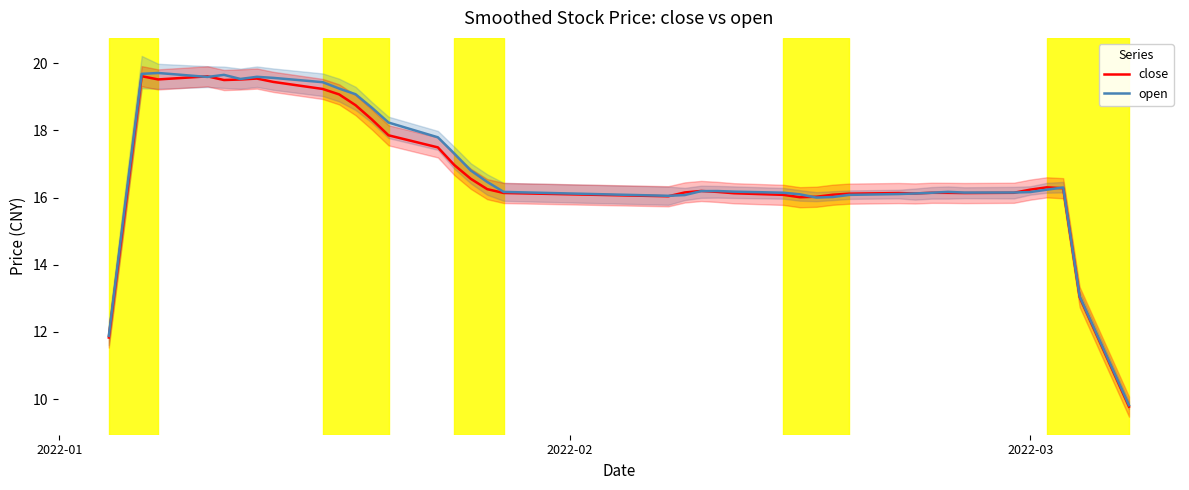

What is the maximum value for open?

19.7